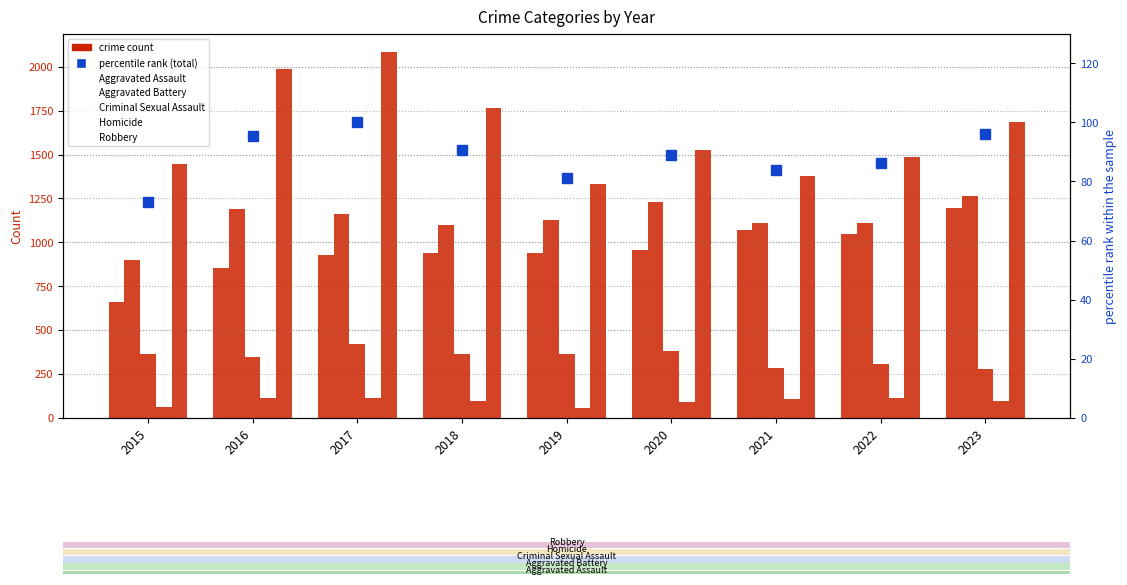

What is the total value across all series at 2022?

4149.4